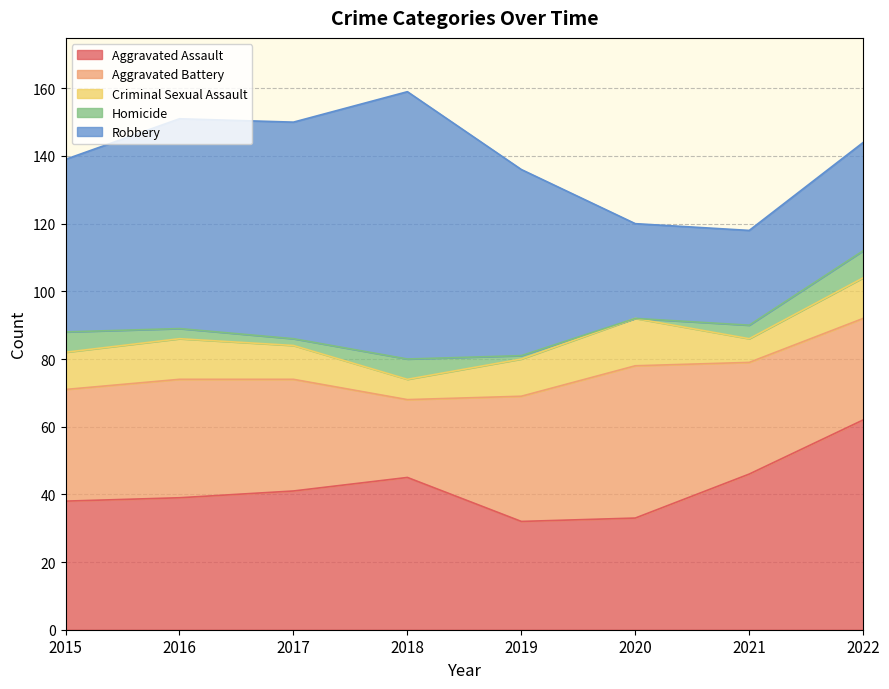

Between which two adjacent categories do Aggravated Battery and Aggravated Assault first intersect?

2018 and 2019